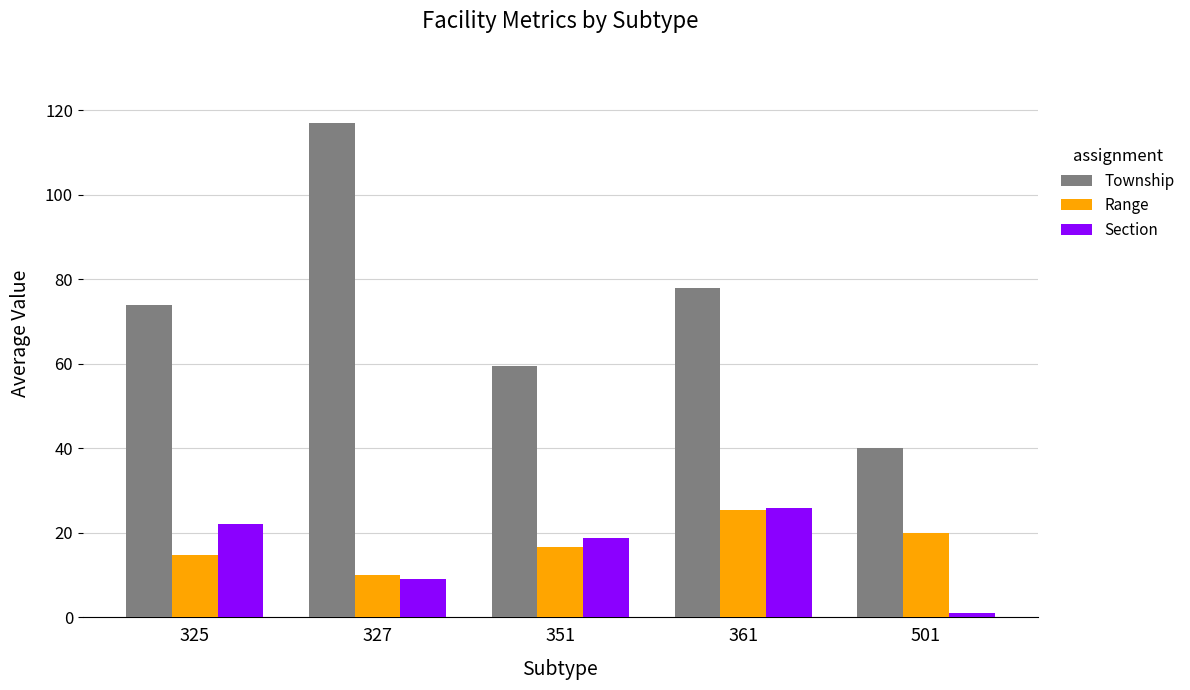

Rank the series at 325 from highest to lowest value.

Township, Section, Range